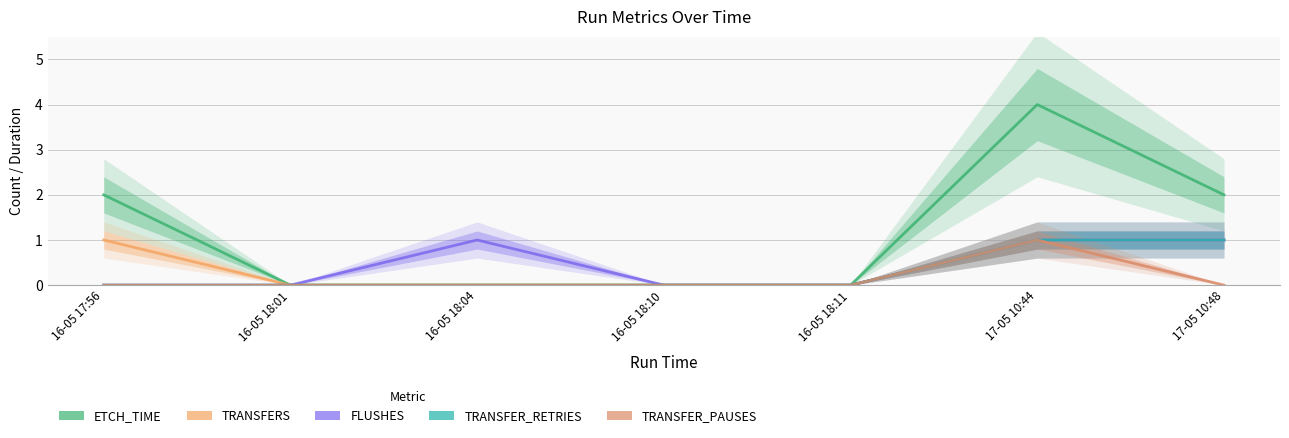

Reading left to right, extract all data points from this chart.

ETCH_TIME: 2	0	0	0	0	4	2
TRANSFERS: 1	0	0	0	0	1	1
FLUSHES: 0	0	1	0	0	1	1
TRANSFER_RETRIES: 0	0	0	0	0	1	1
TRANSFER_PAUSES: 0	0	0	0	0	1	0